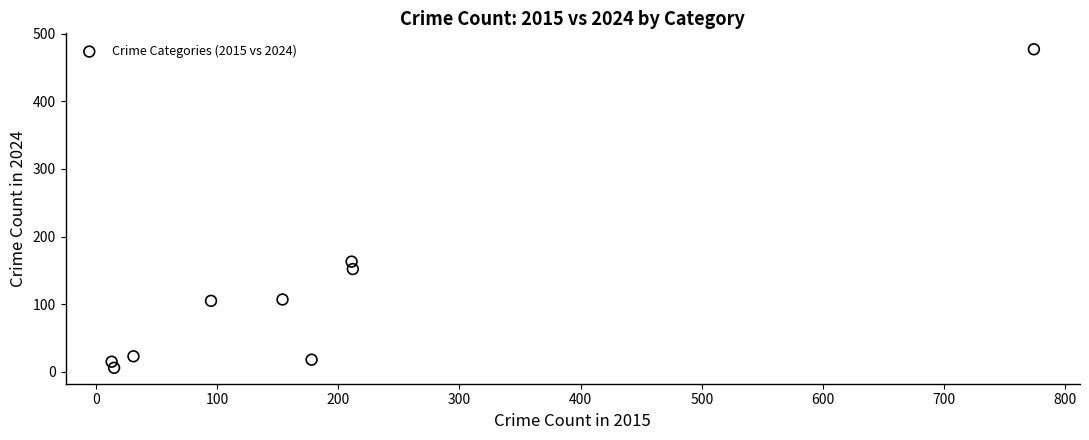

What is the range of Y values (max minus min)?

471